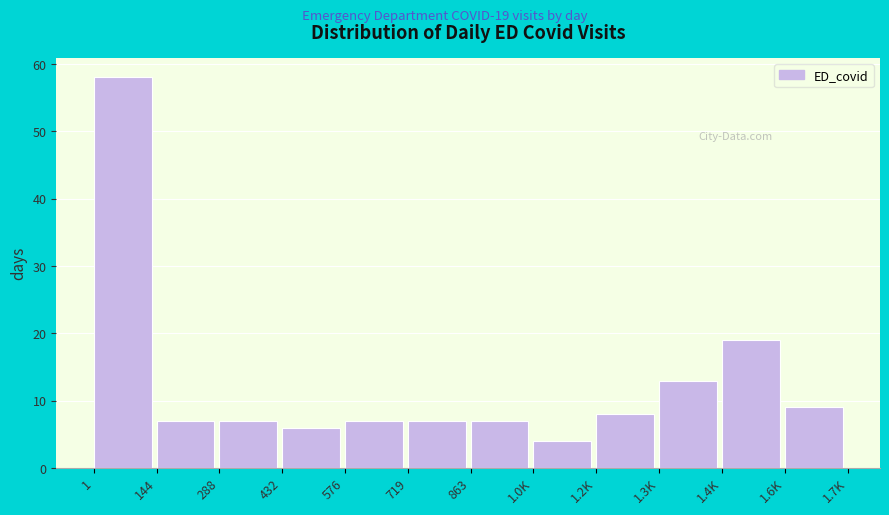

Reading left to right, what are all the values shown in this chart?

58	7	7	6	7	7	7	4	8	13	19	9